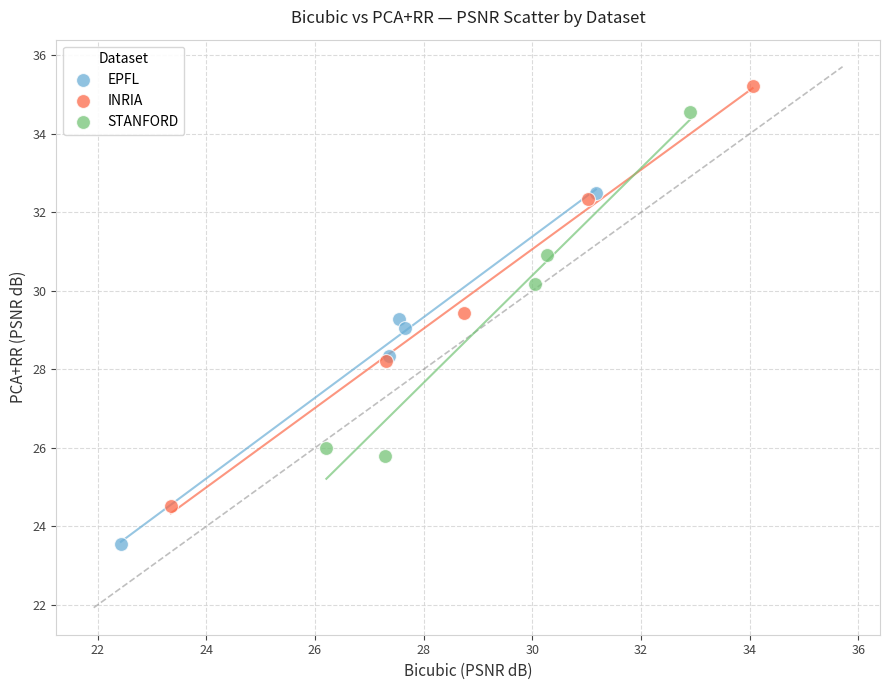

Which series contains the highest Y value?

INRIA